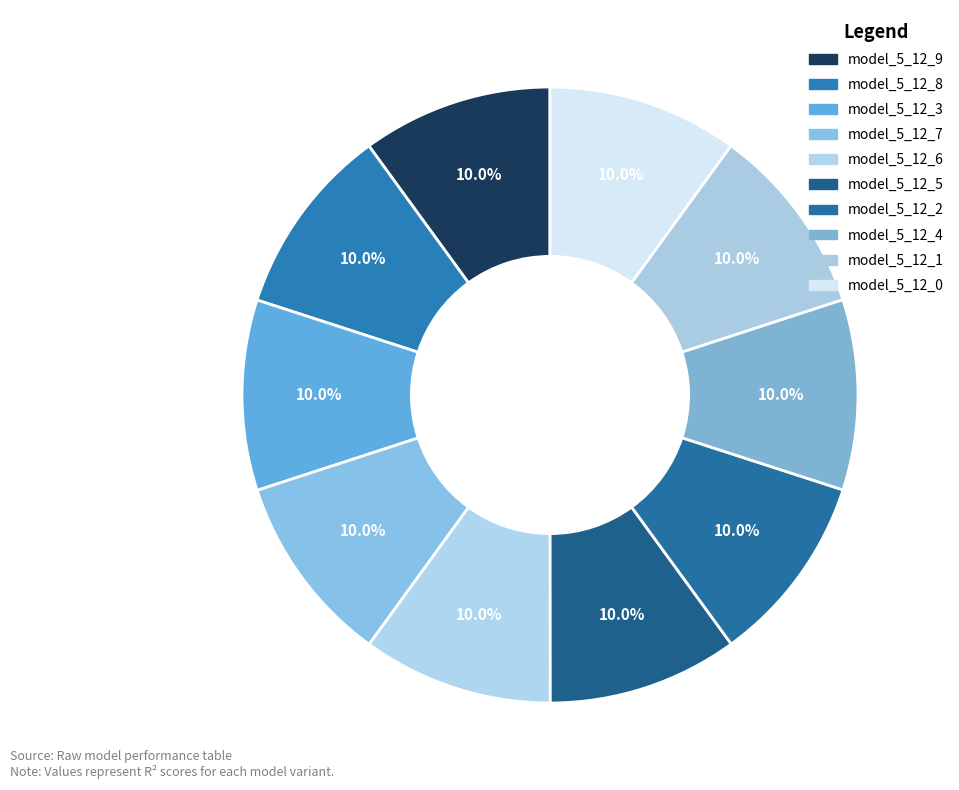

Count the number of slices in the pie.

10